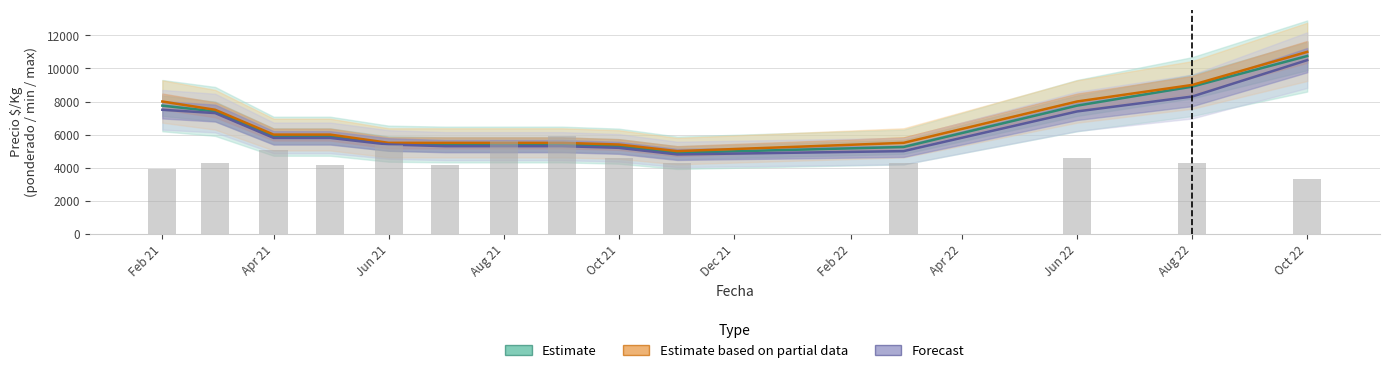

What is the average value of the Forecast series?

6350.0